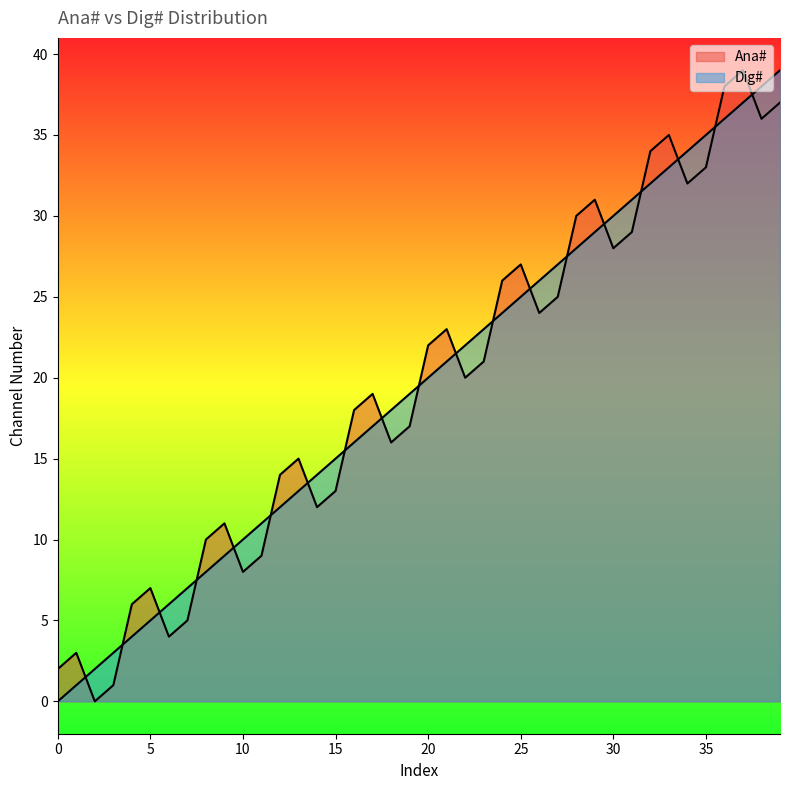

What is the average value of the Ana# series?

20